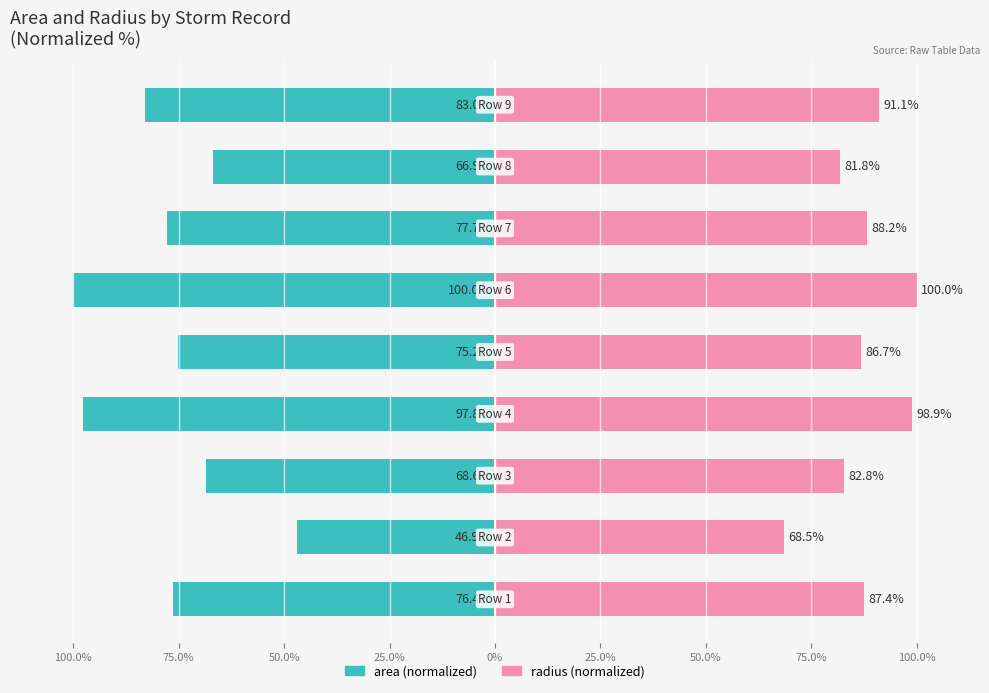

Which series changed the most between 0% and 75.0%?

area